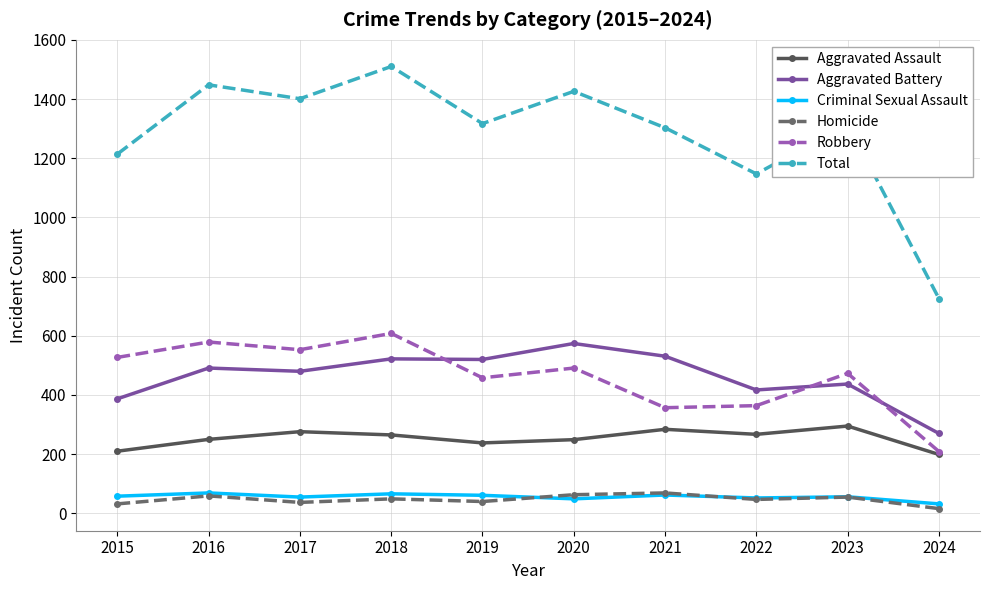

Is the value of Aggravated Assault at 2022 greater than the value of Homicide at 2016?

Yes